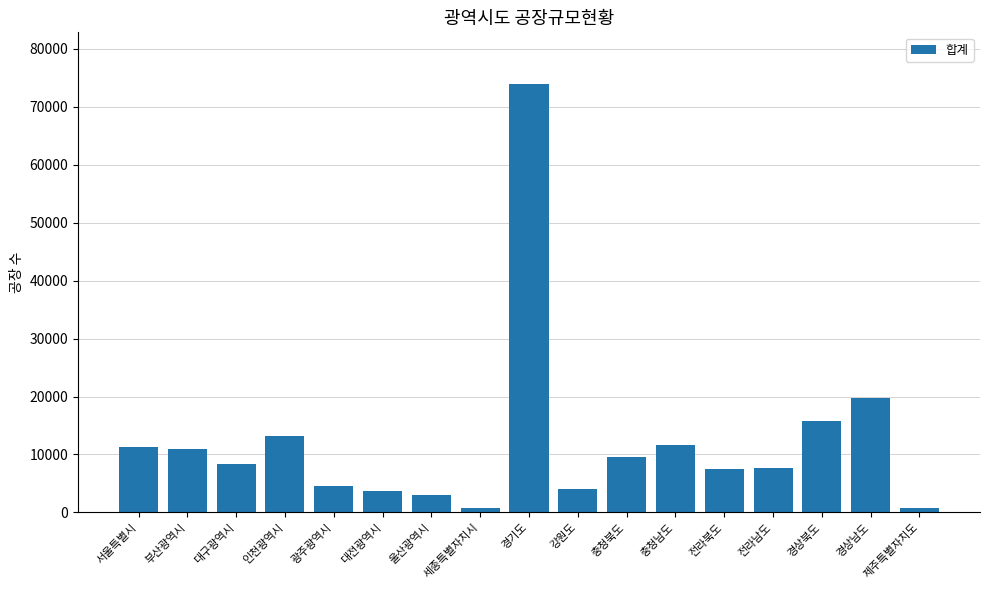

What is the difference between the maximum and second lowest values?

73157